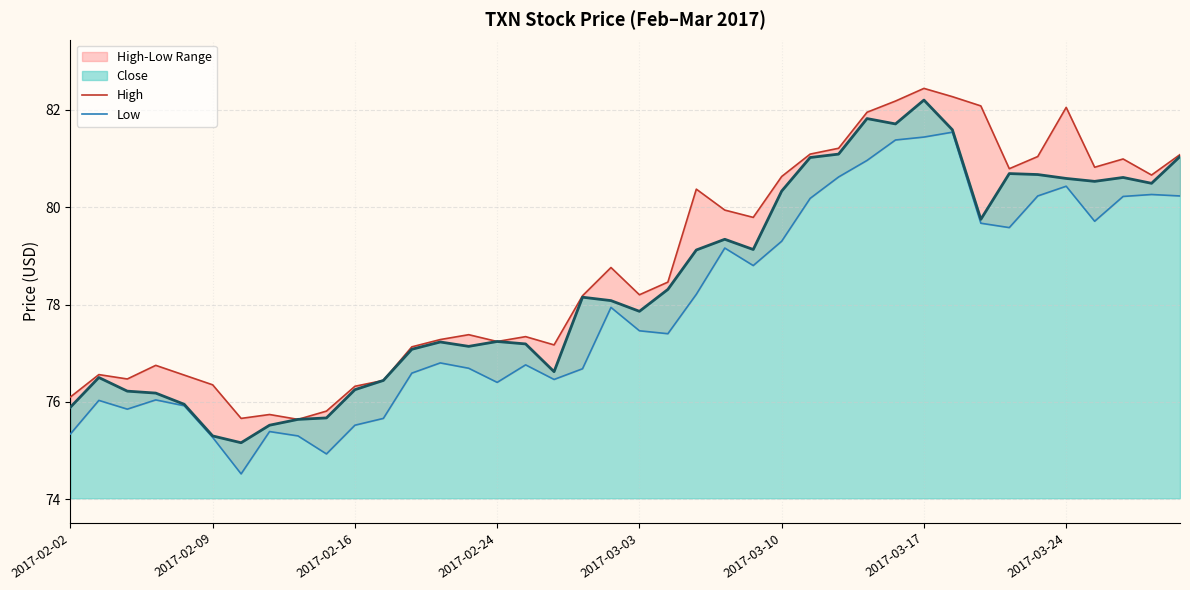

Rank the series by their maximum value, from lowest to highest.

Low, Close, High